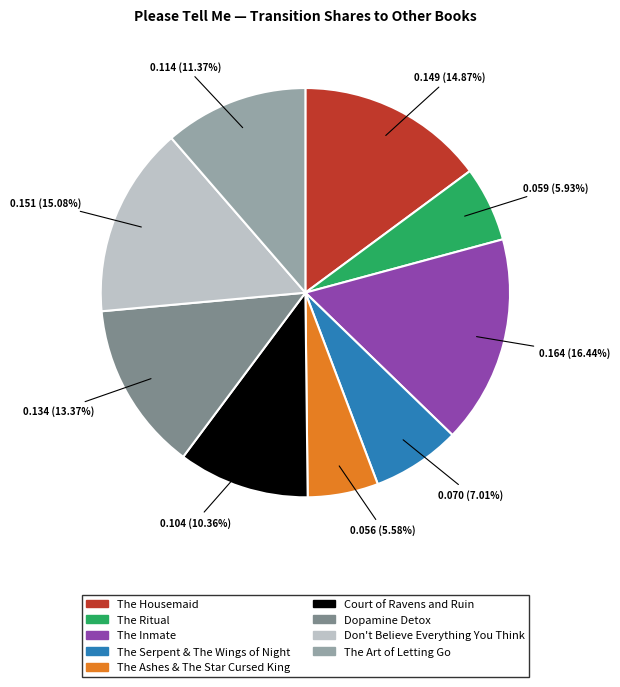

What percentage is the The Serpent & The Wings of Night slice, to the nearest percent?

7%